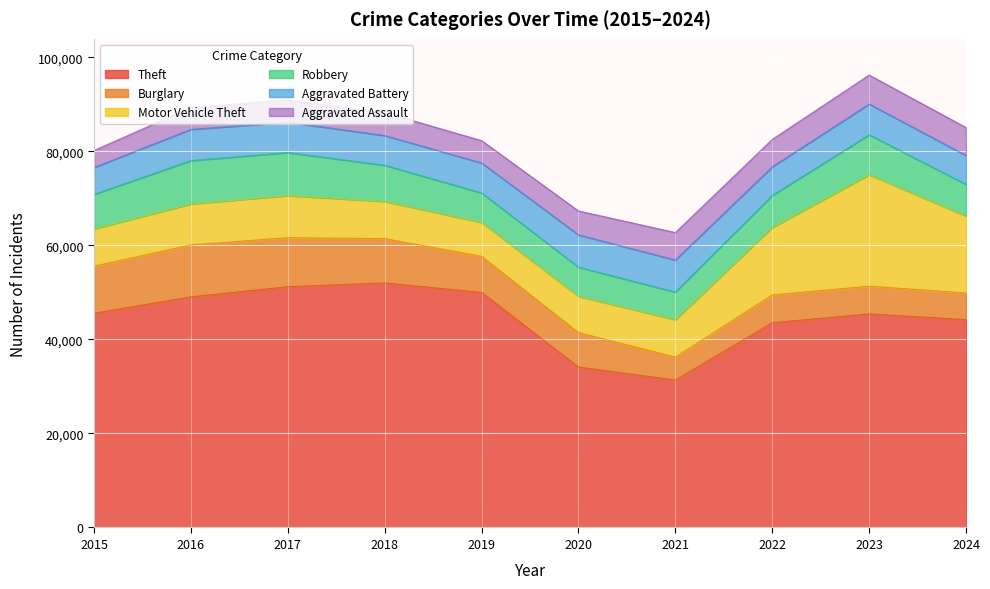

True or false: Aggravated Assault and Theft intersect in this chart.

False